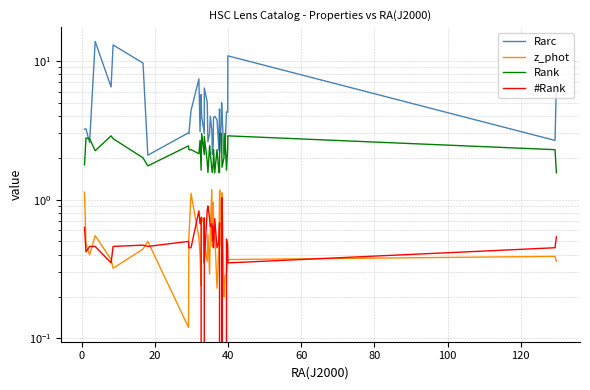

How many lines are shown in the chart?

4